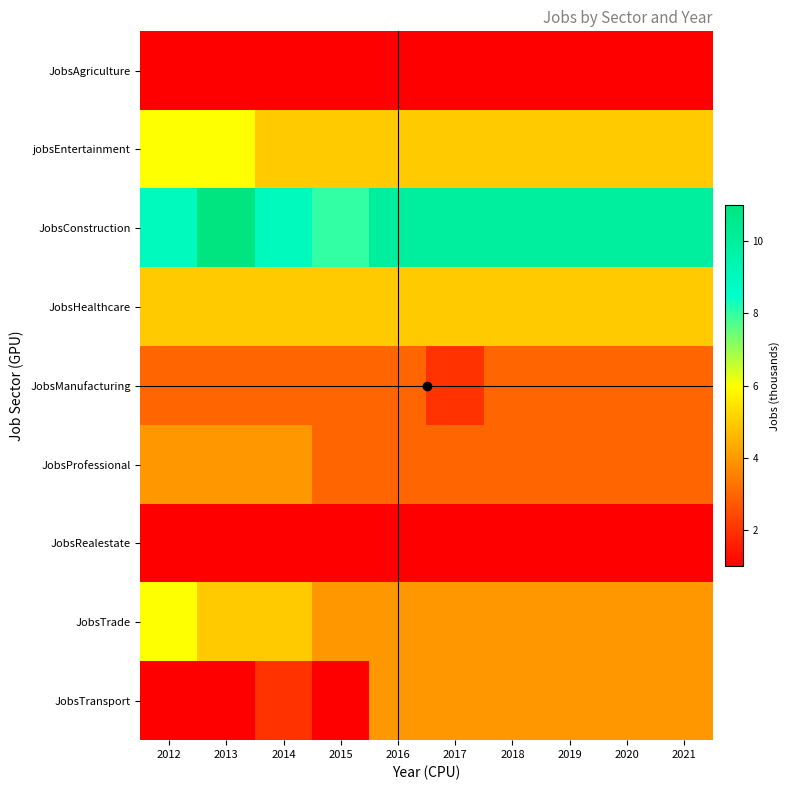

Rank the series by their maximum value, from lowest to highest.

JobsAgriculture, JobsRealestate, JobsManufacturing, JobsProfessional, JobsTransport, JobsHealthcare, jobsEntertainment, JobsTrade, JobsConstruction